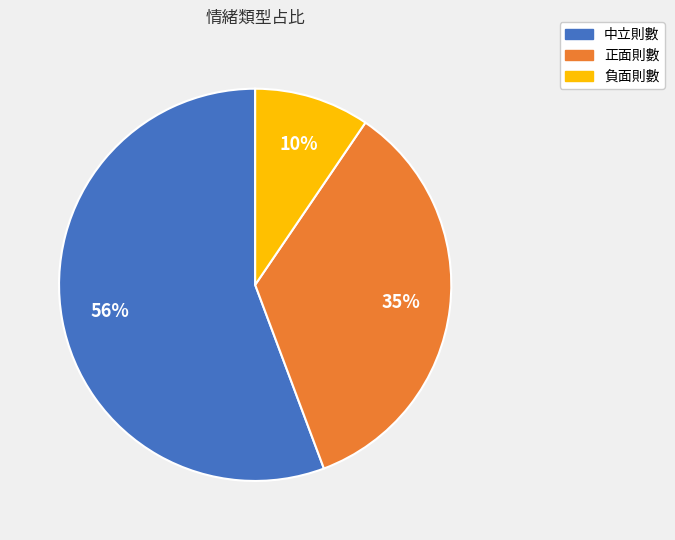

Combined, do 中立則數 and 正面則數 account for over 50%?

Yes